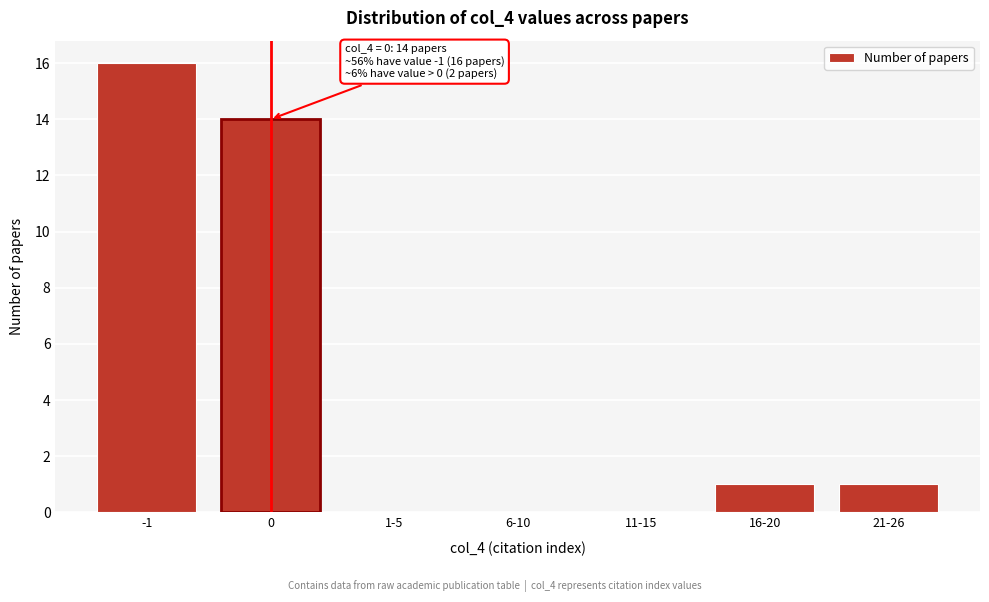

Reading left to right, extract all data points from this chart.

-1=16	0=14	1-5=0	6-10=0	11-15=0	16-20=1	21-26=1